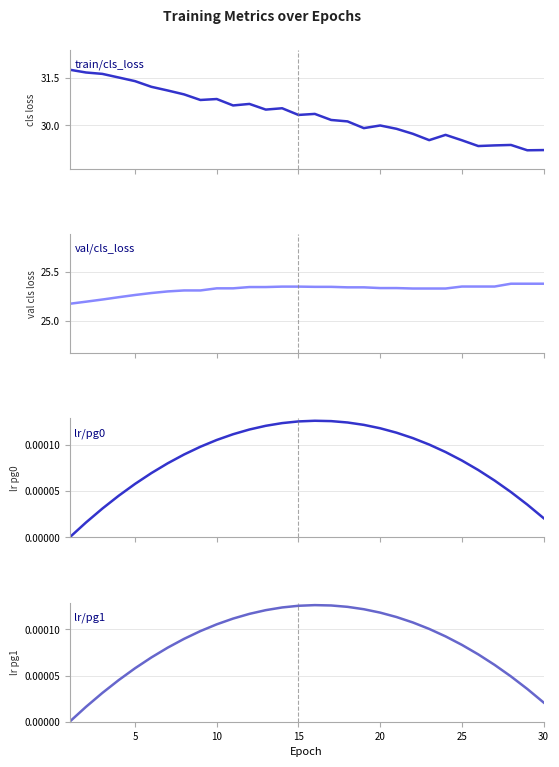

Which series has the largest total across all categories?

train/cls_loss